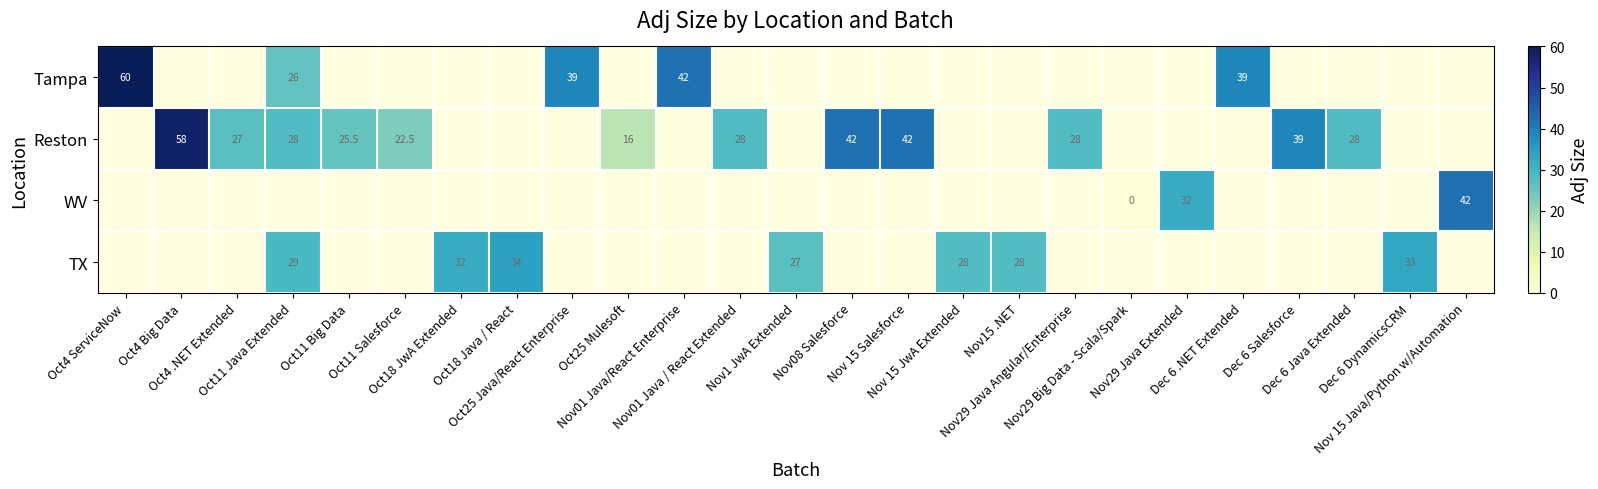

How many data points does each series have?

25